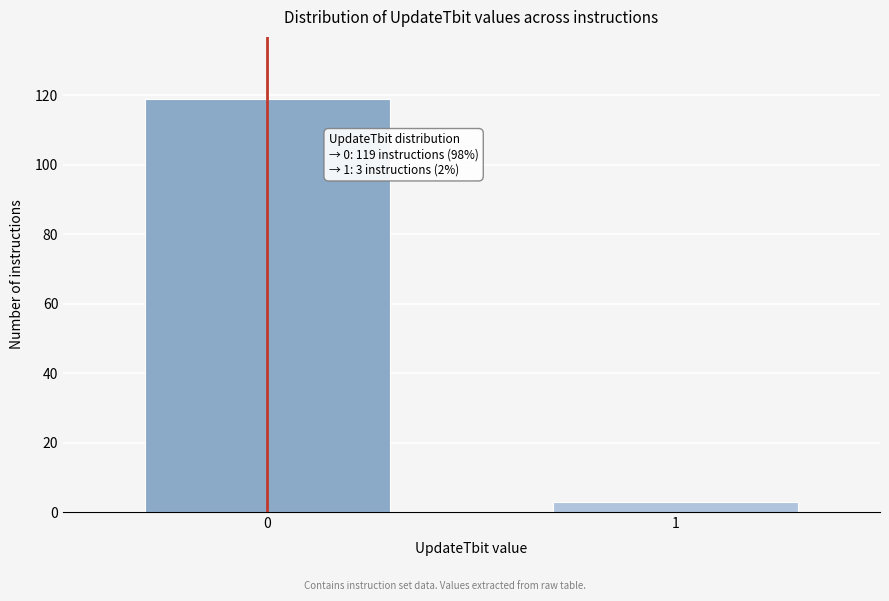

Reading left to right, extract all data points from this chart.

119	3